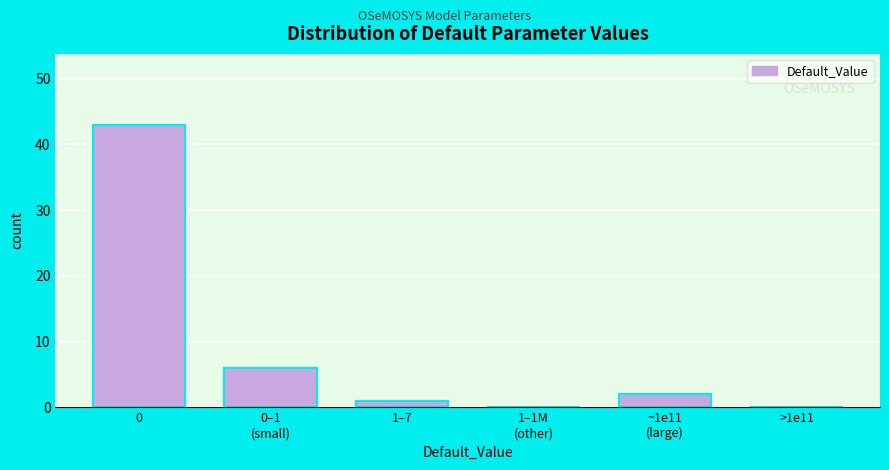

What is the greatest value displayed?

43